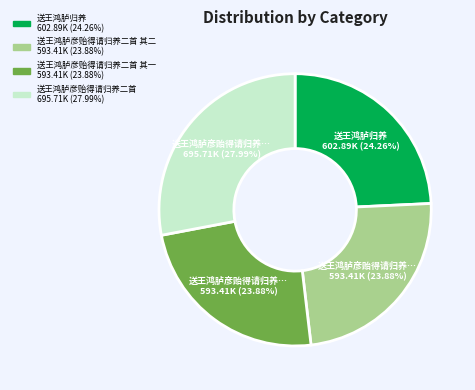

Does any single category account for the majority?

No